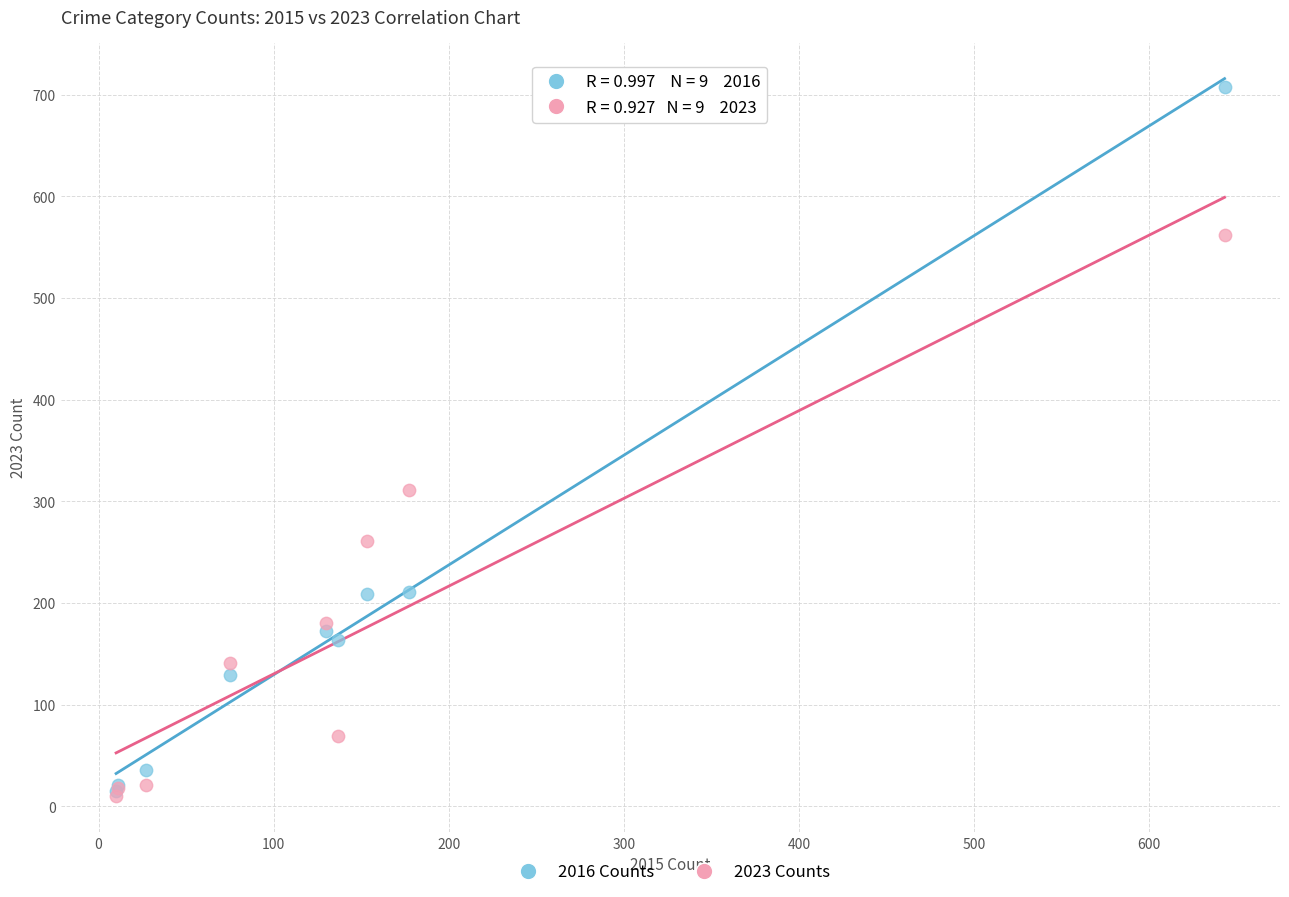

In the 2016 Counts series, what Y value is closest to 361?

211